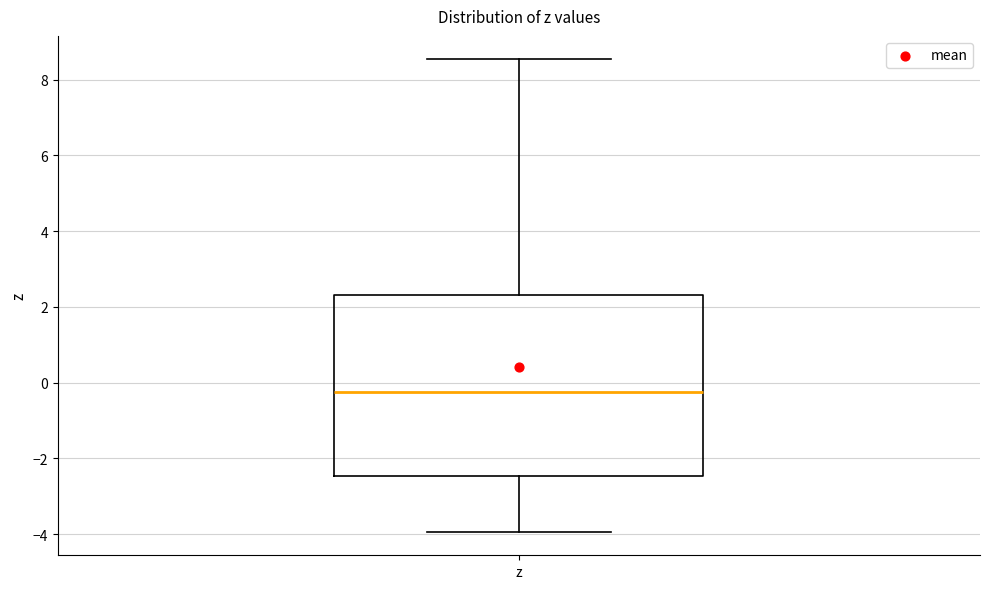

Transcribe this box plot: give where the median line is, the range the box spans, and where the two whiskers end, as read against the y-axis. The values are not printed on the chart, so give them approximately, as read against the axis.

median -0.2, box -2.4 to 2.4, whiskers -4.0 to 8.6